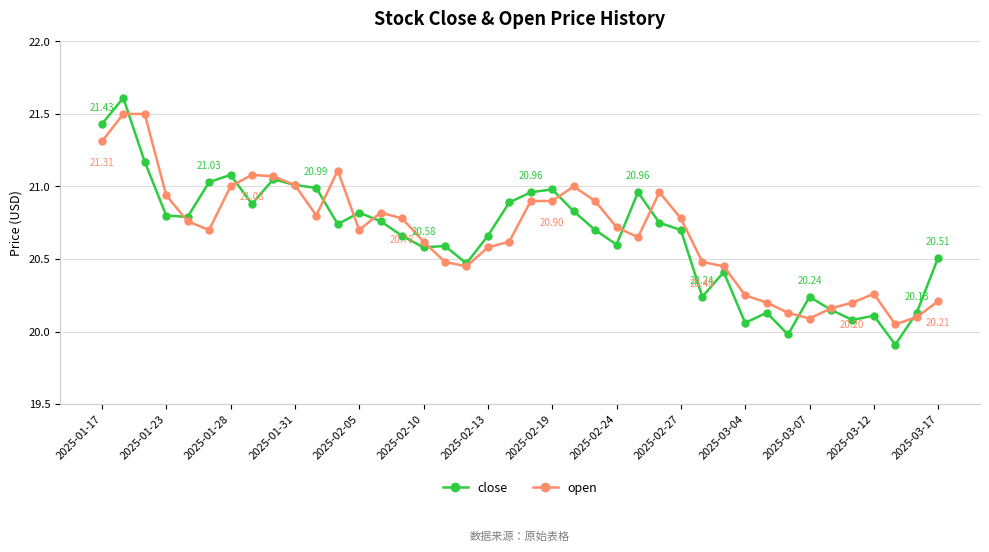

True or false: close has more than 1 points higher than both neighbors.

True